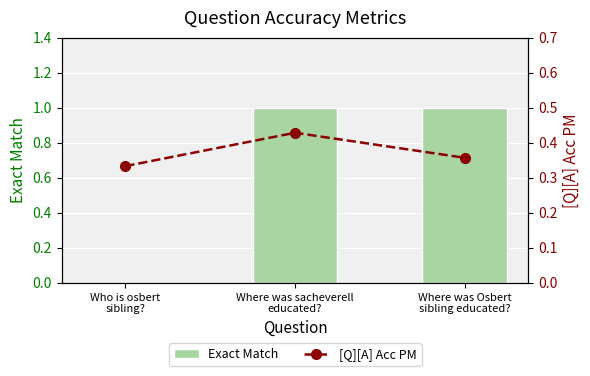

What is the label of the 2nd bar from the right?

Where was sacheverell
educated?